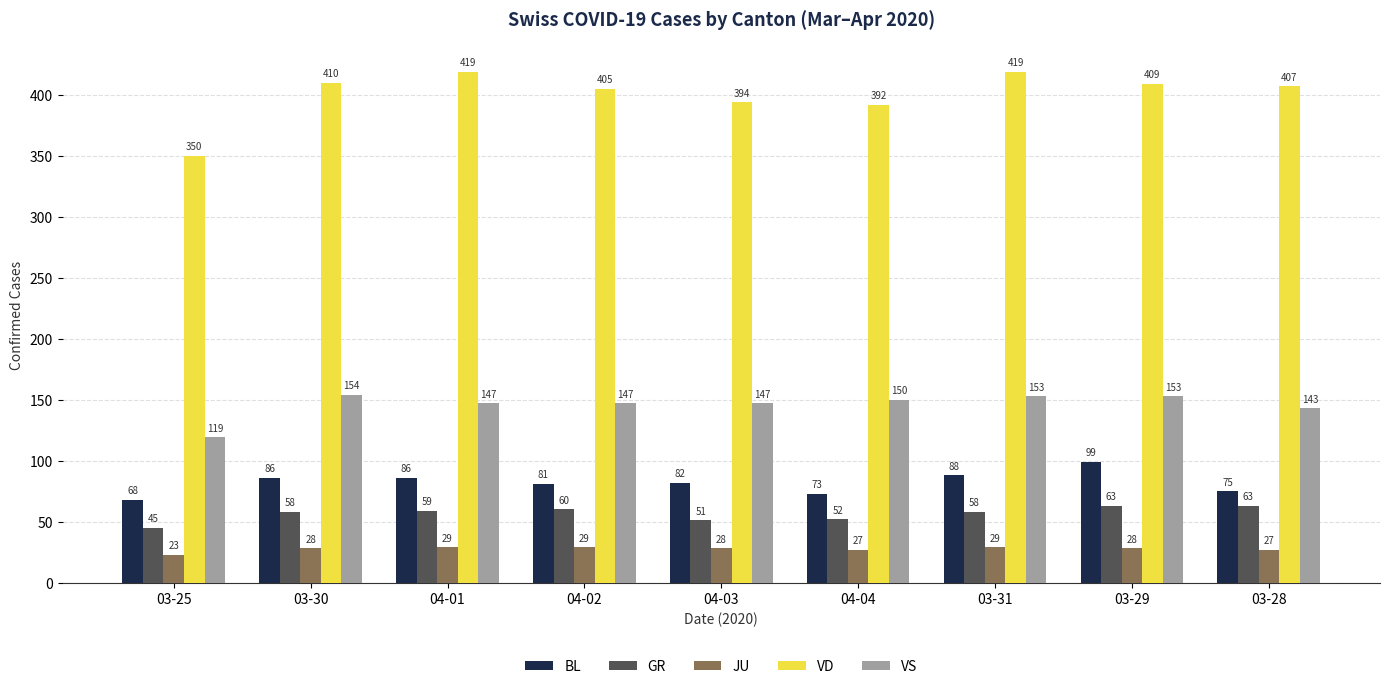

How many data points in VS are less than 147?

2